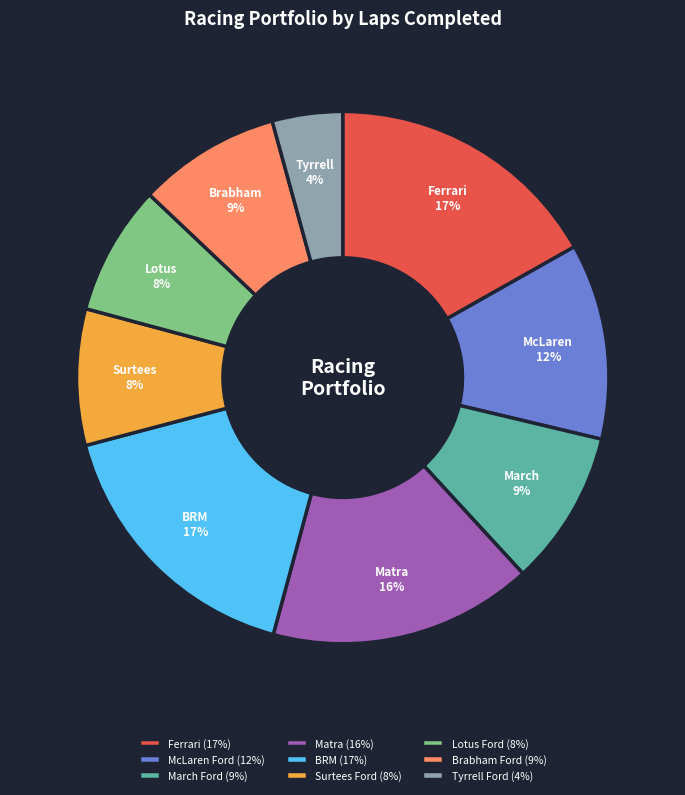

Does Lotus Ford represent more than half of the total?

No